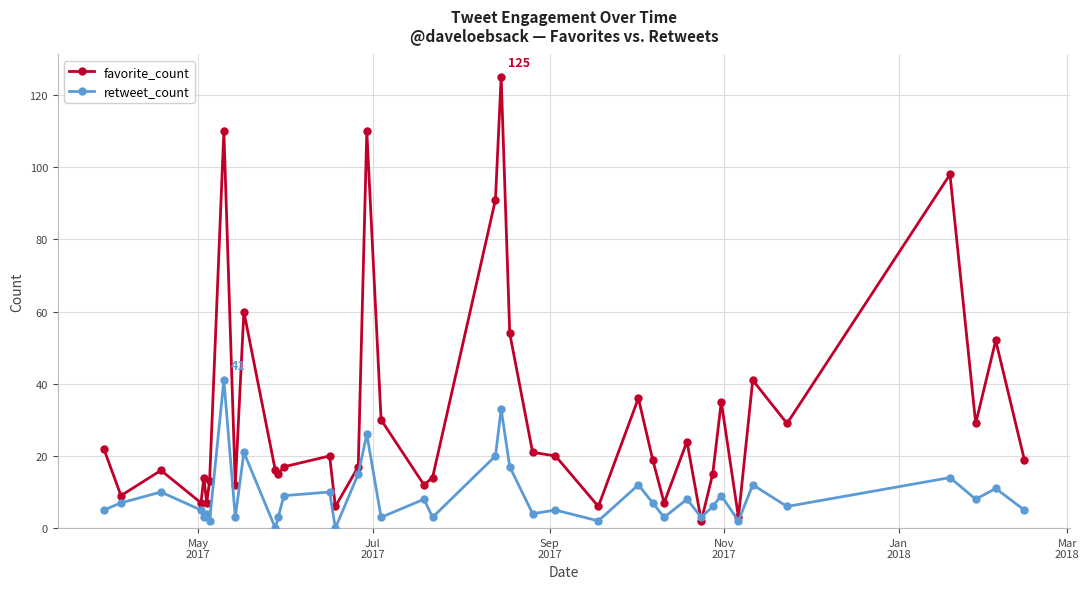

Which series has the largest total across all categories?

favorite_count